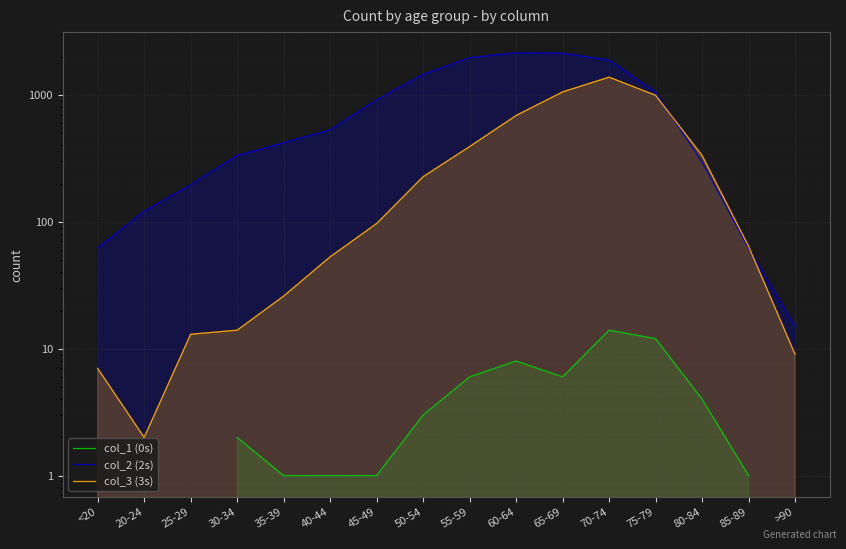

Where is col_2 (2s) nearest to the value 1083?

75-79